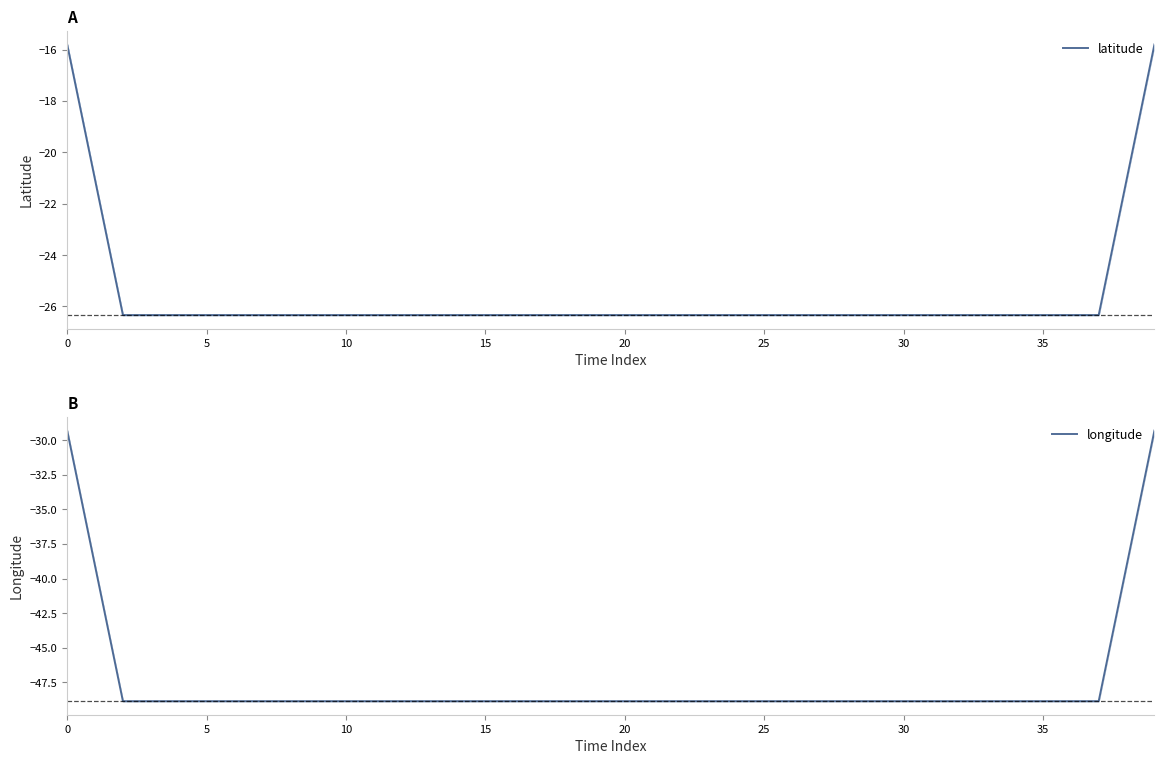

What are all the series names shown in the legend?

latitude, longitude